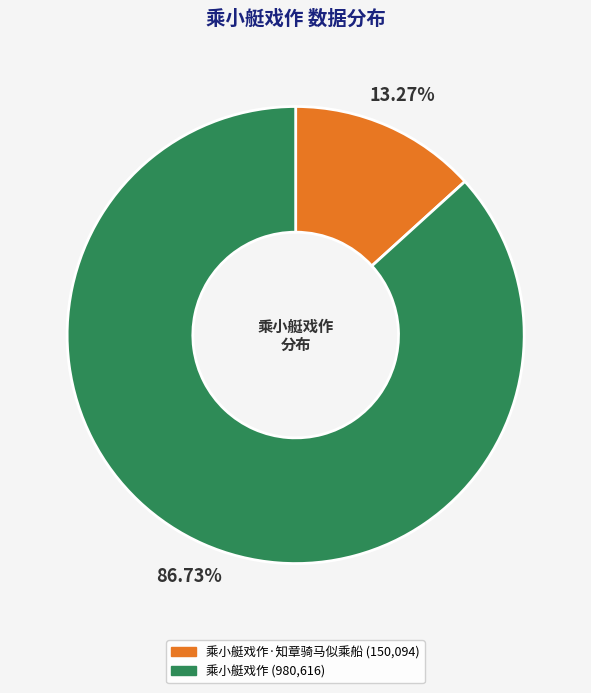

Is there a majority slice in this chart?

Yes